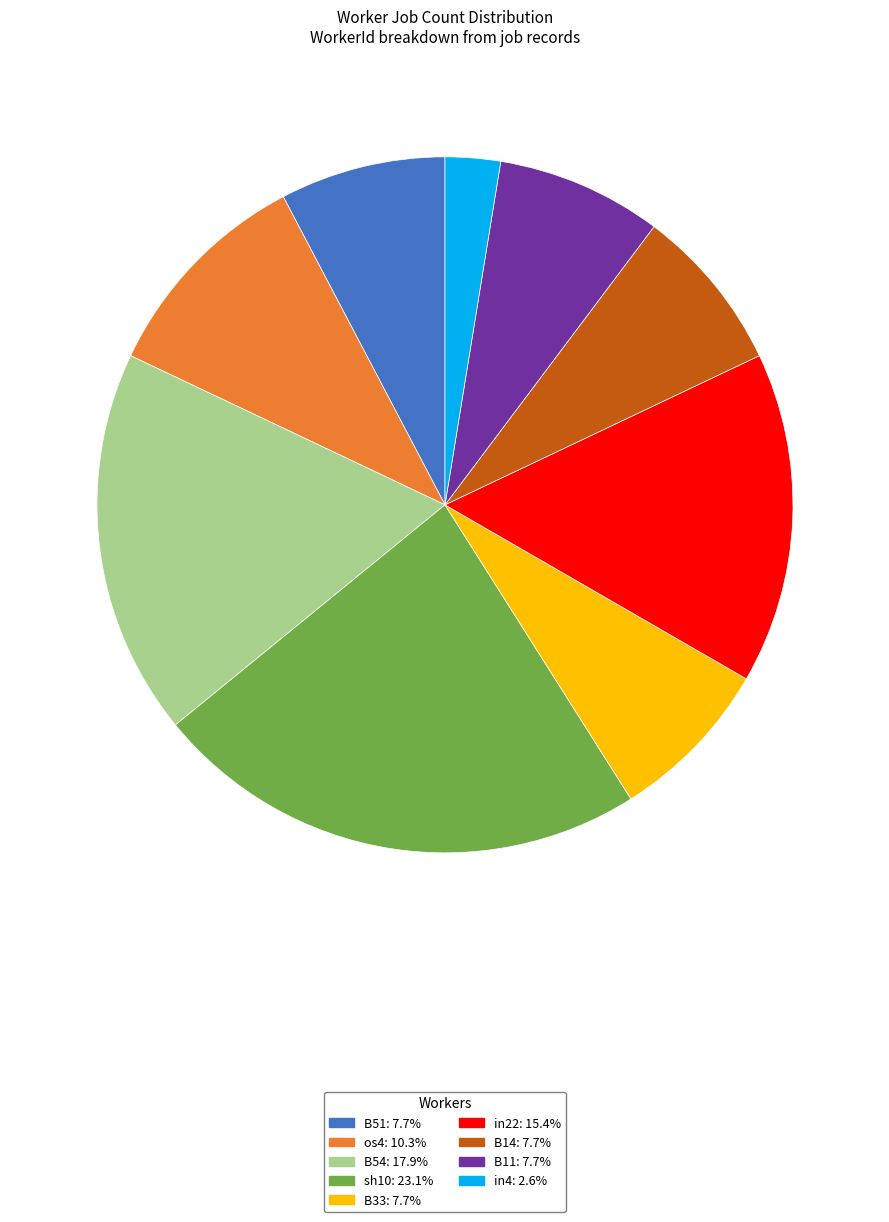

Is there any slice that represents more than half of the pie?

No